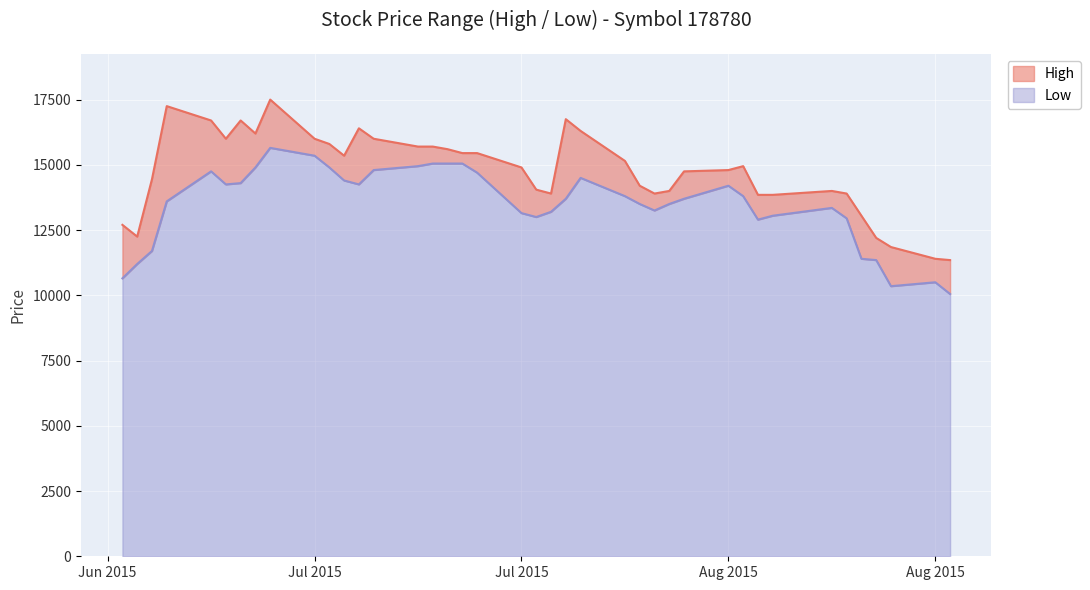

What are all the series names shown in the legend?

High, Low